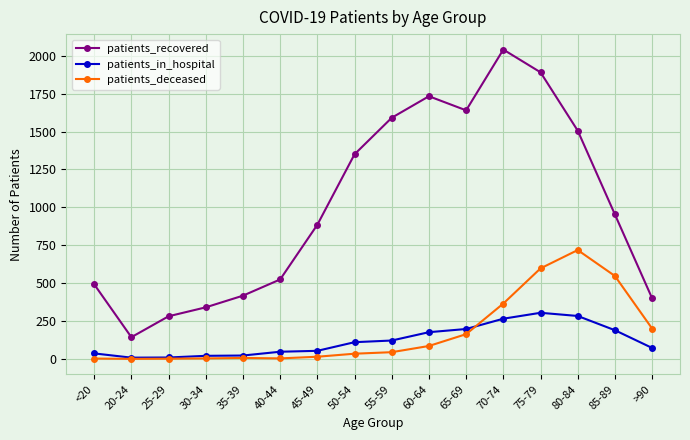

Count the number of categories in the chart.

16